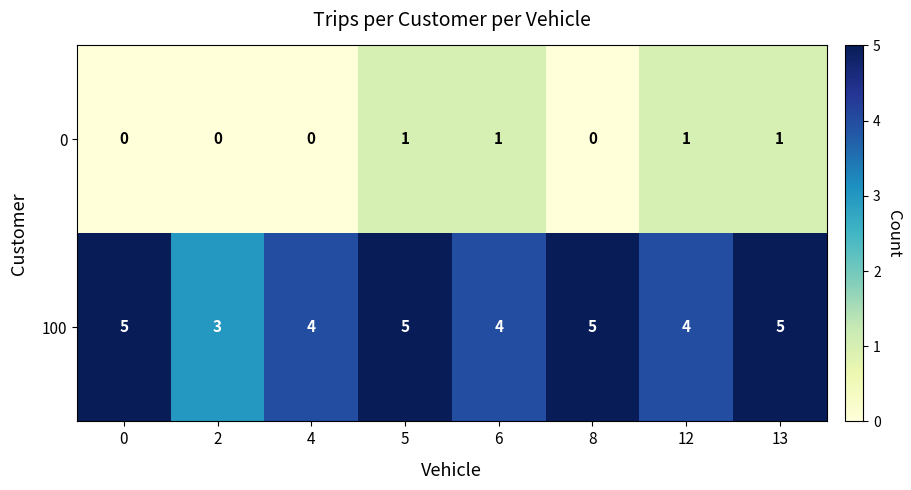

Between 12 and 13, which series saw the biggest shift?

100